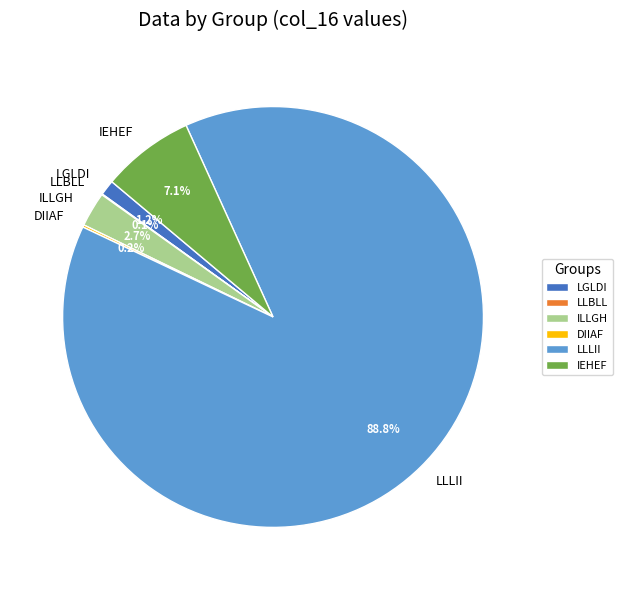

How much of the chart is everything except IEHEF?

92.9%